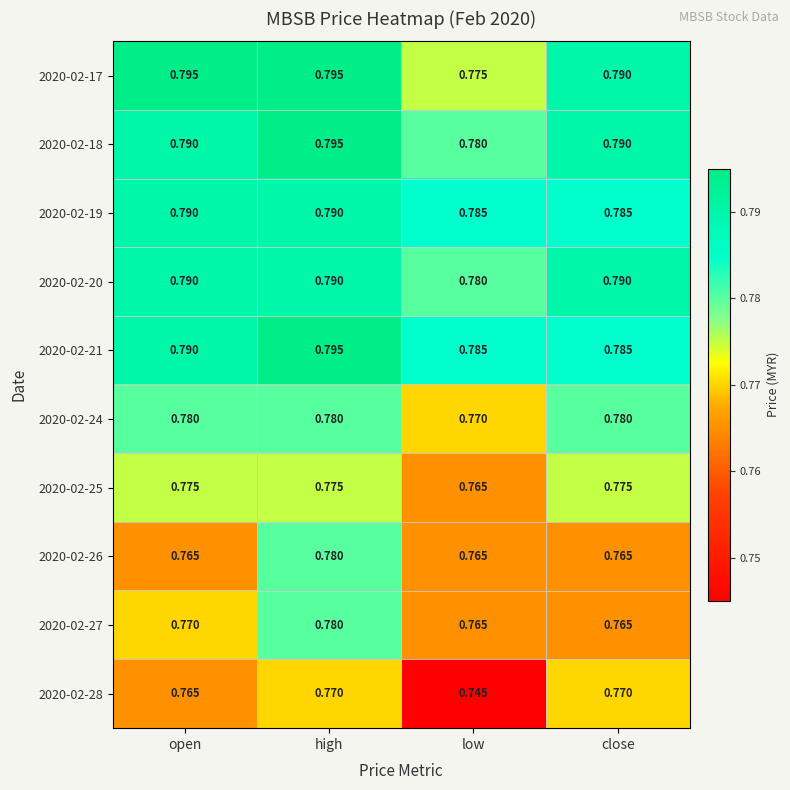

Where is 2020-02-17 nearest to the value 0?

low